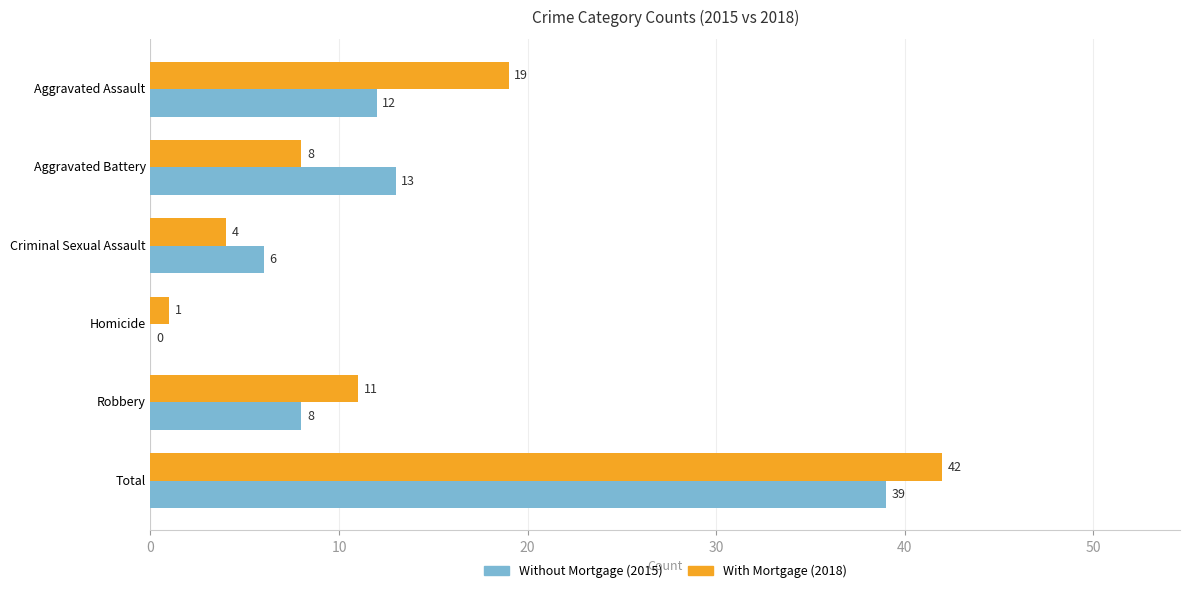

What is the total value across all series at Aggravated Assault?

31